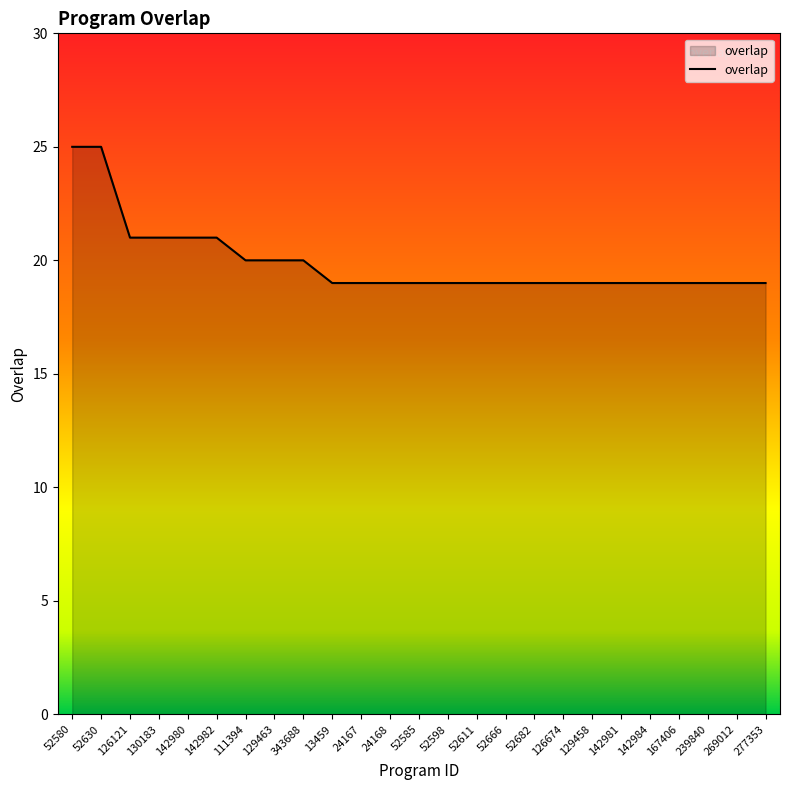

Count the values in the range 19 to 20.

19